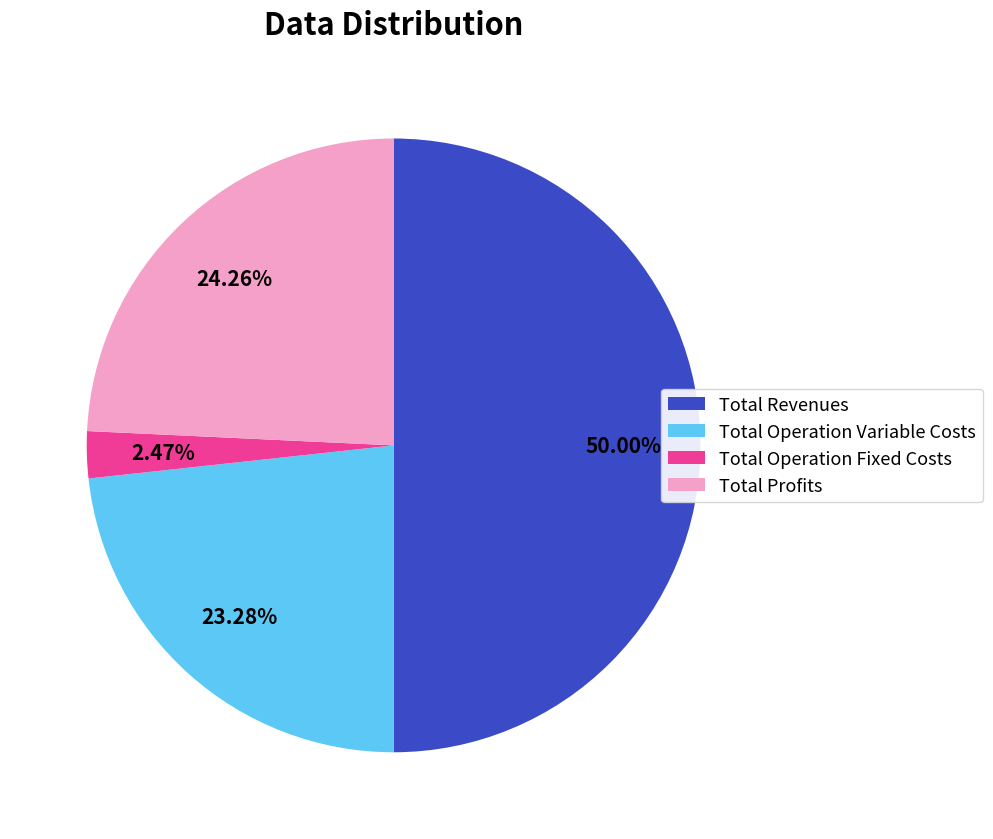

Which slice is the largest?

Total Revenues